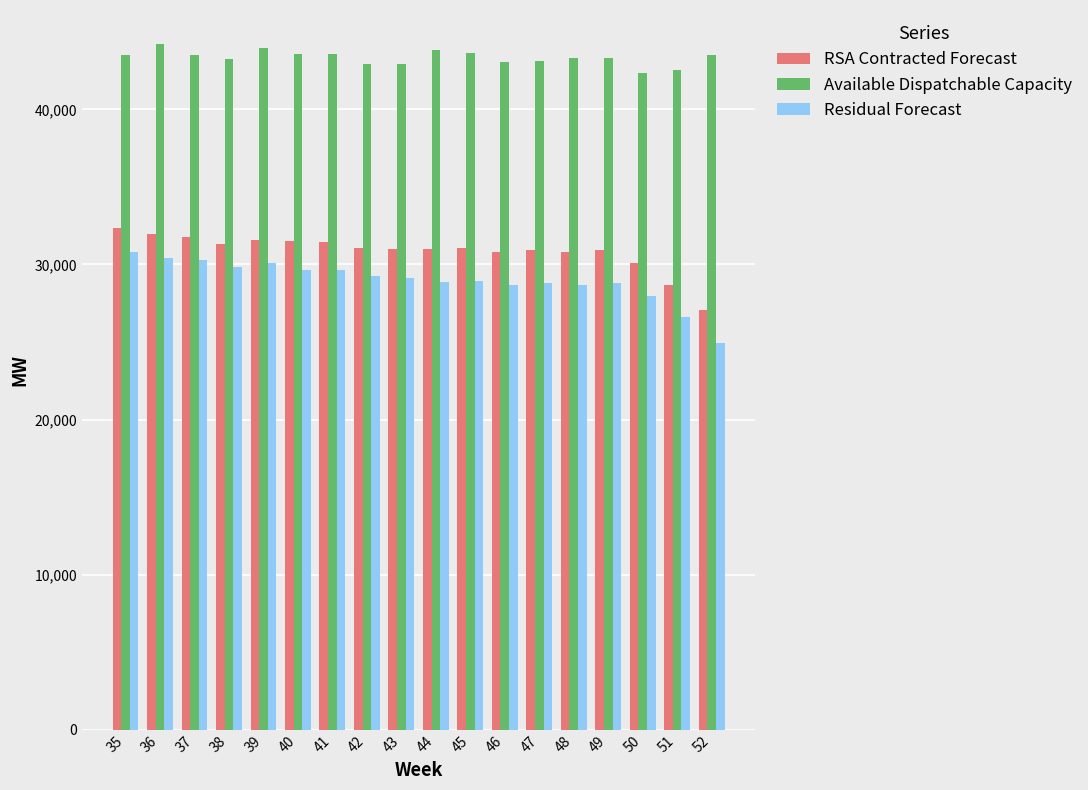

How many data points does each series have?

18